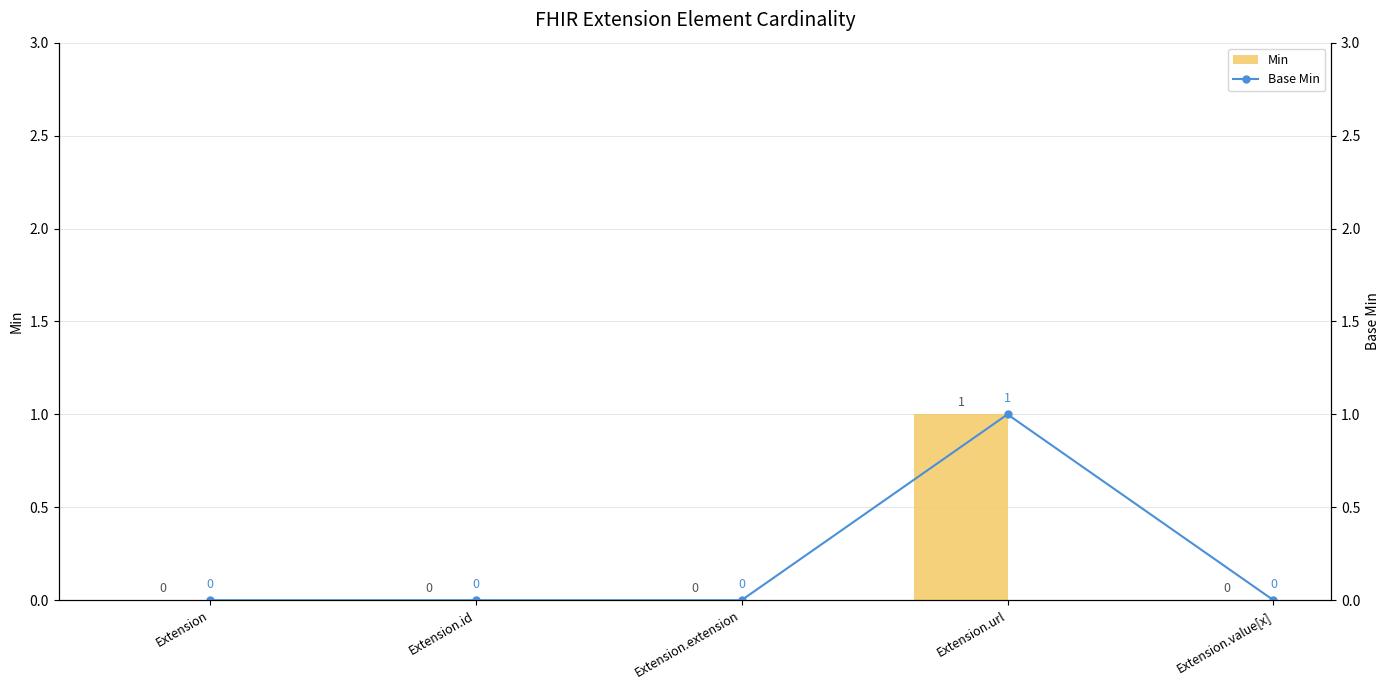

List the labels in order of Base Min value, smallest first.

Extension, Extension.id, Extension.extension, Extension.value[x], Extension.url